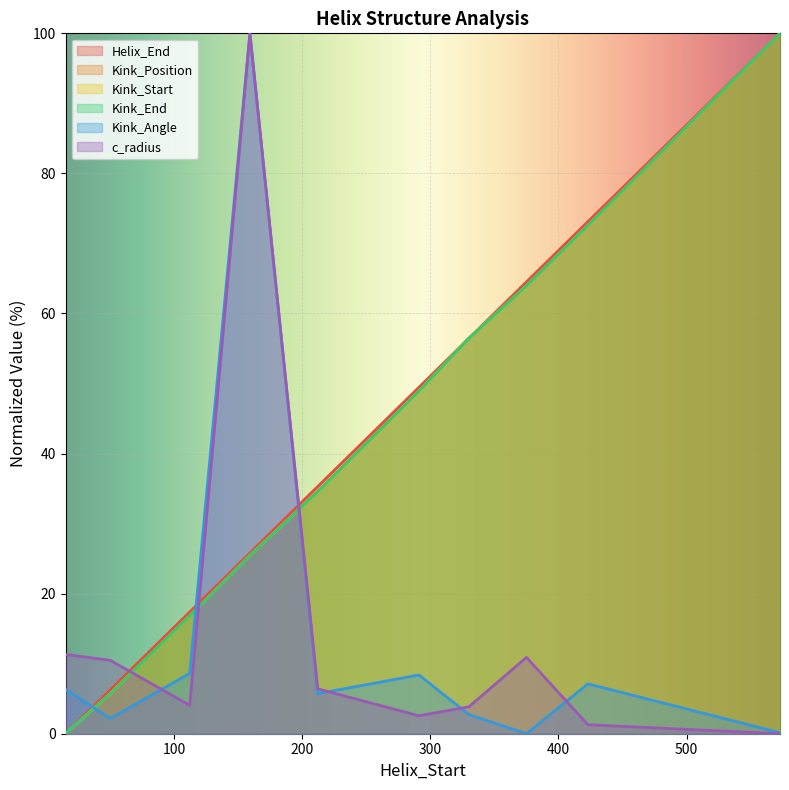

What is the sum of the Kink_Position values at 112 and 291?

65.8